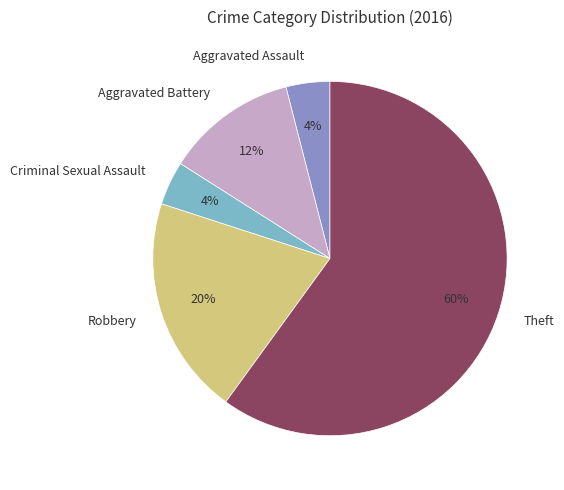

What is the ratio of the value at Robbery to the value at Theft?

0.3